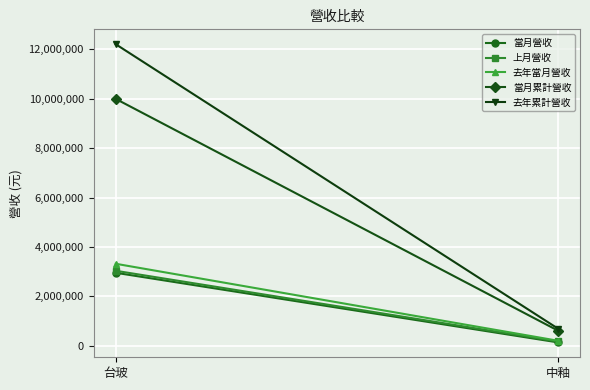

What is the lowest value of the 去年累計營收 series?

696410